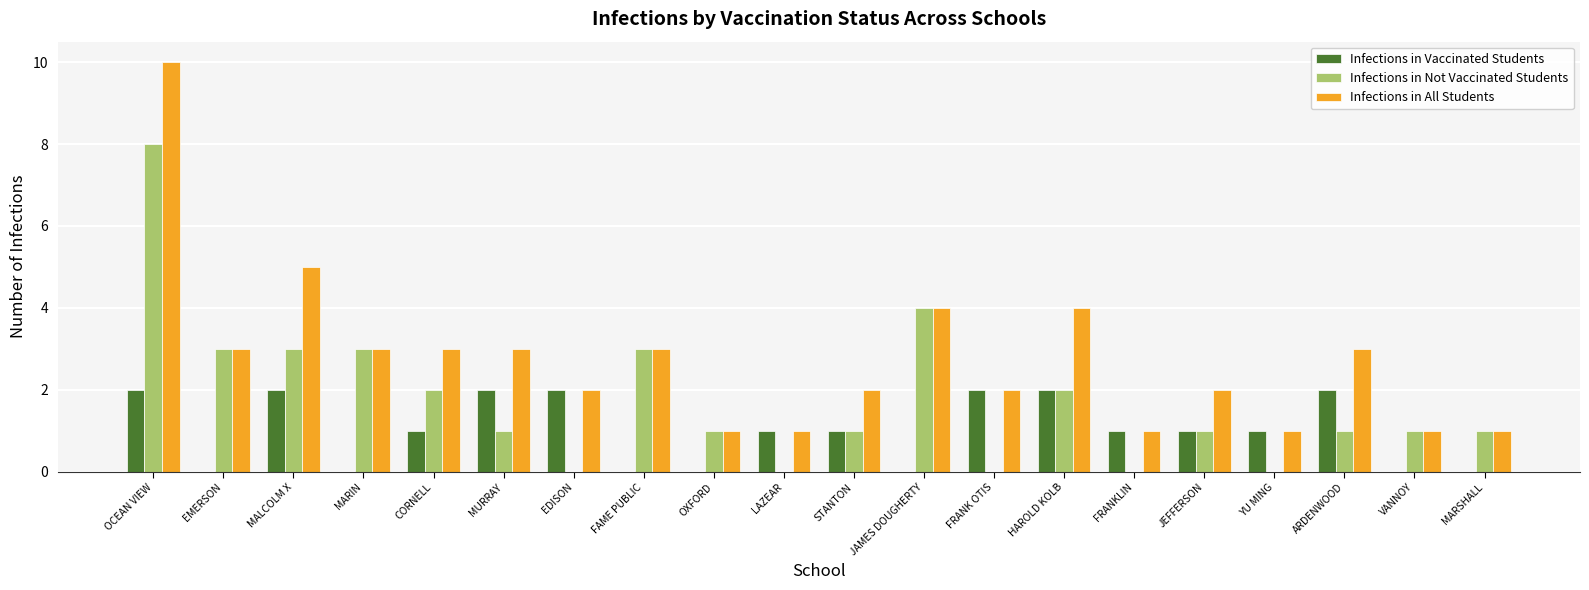

Which series has the largest total across all categories?

Infections in All Students